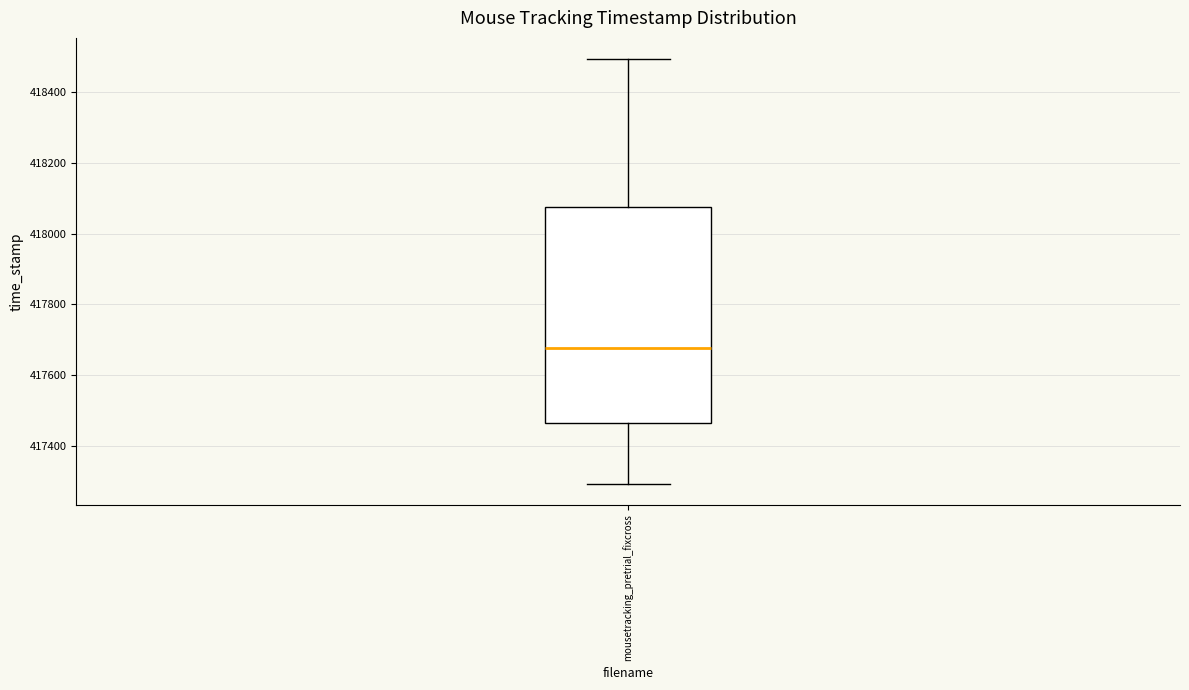

Where is the lower edge of the box for mousetracking_pretrial_fixcross on the y-axis? The values are not printed on the chart, so give them approximately, as read against the axis.

417460